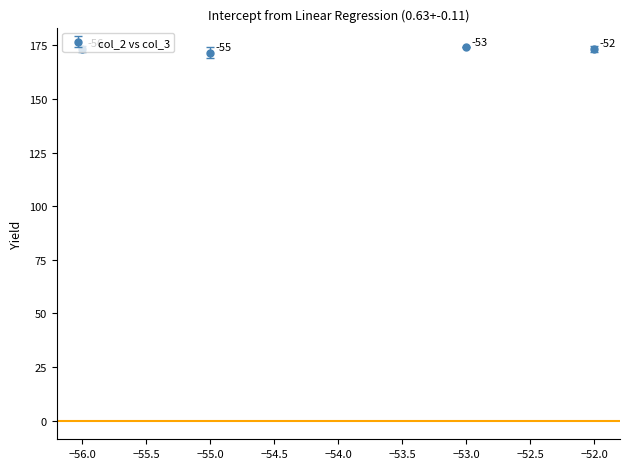

Between −55.0 and −53.0, which is larger?

−53.0